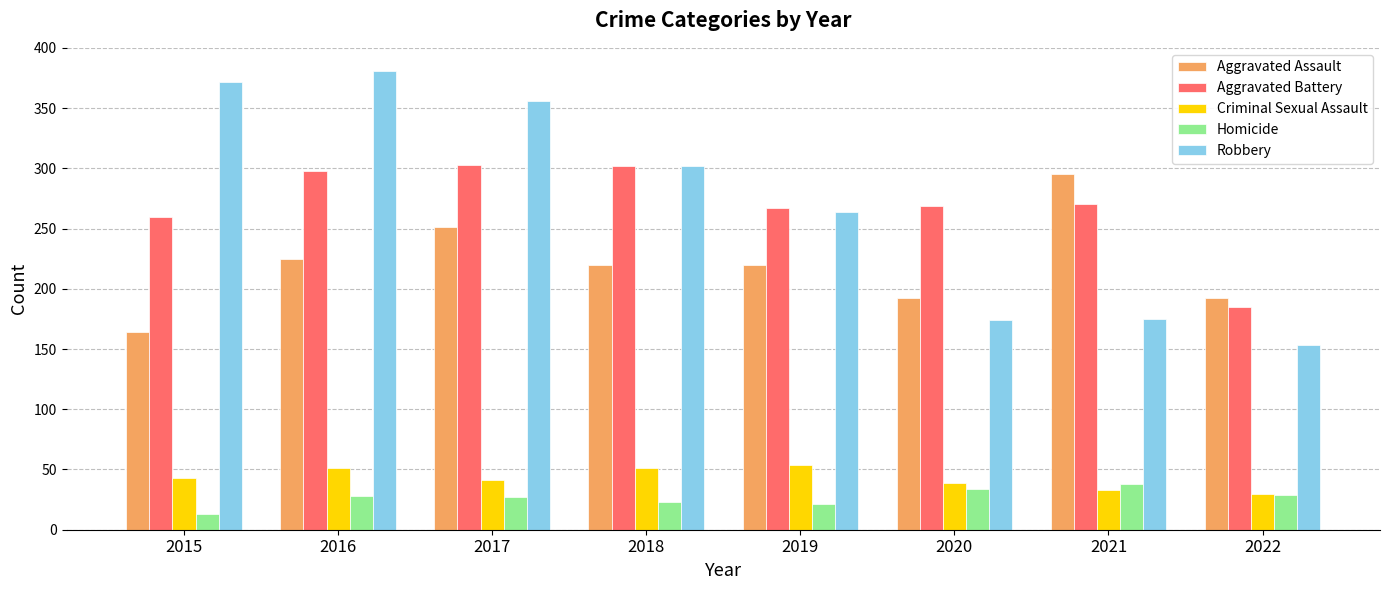

True or false: Criminal Sexual Assault has a value of 14 at 2018.

False